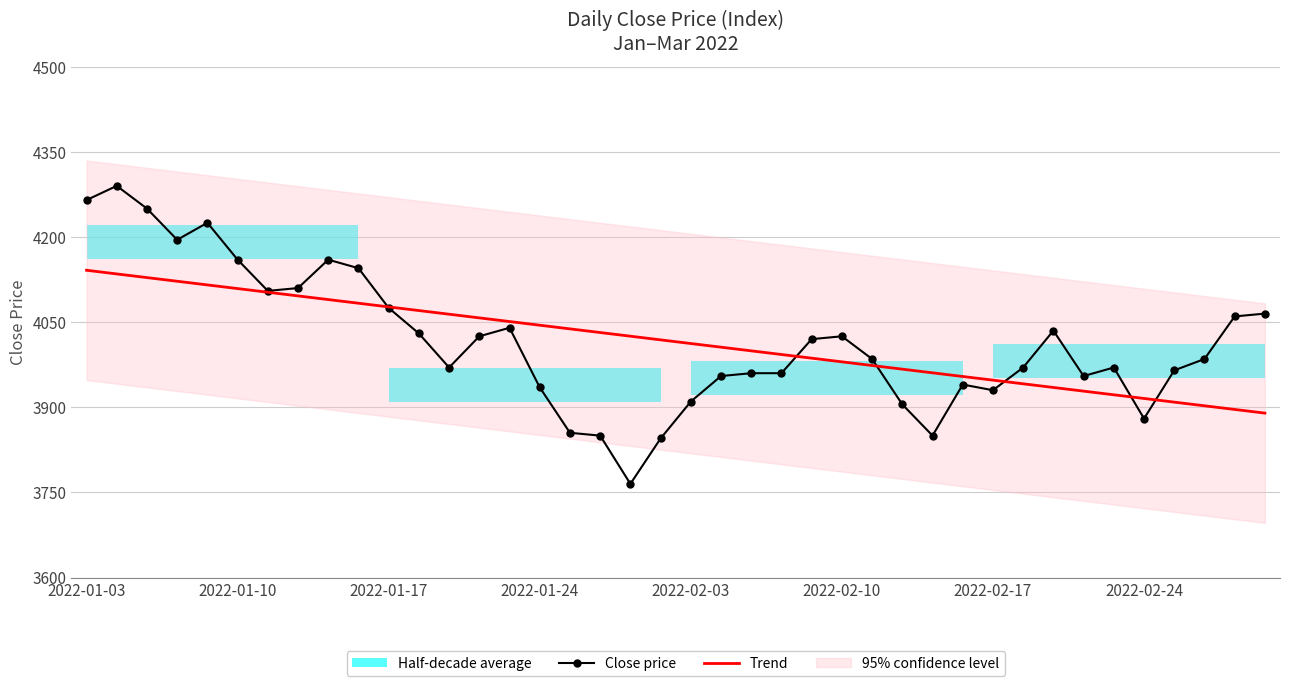

Between 11 and 30, which series saw the biggest shift?

Trend